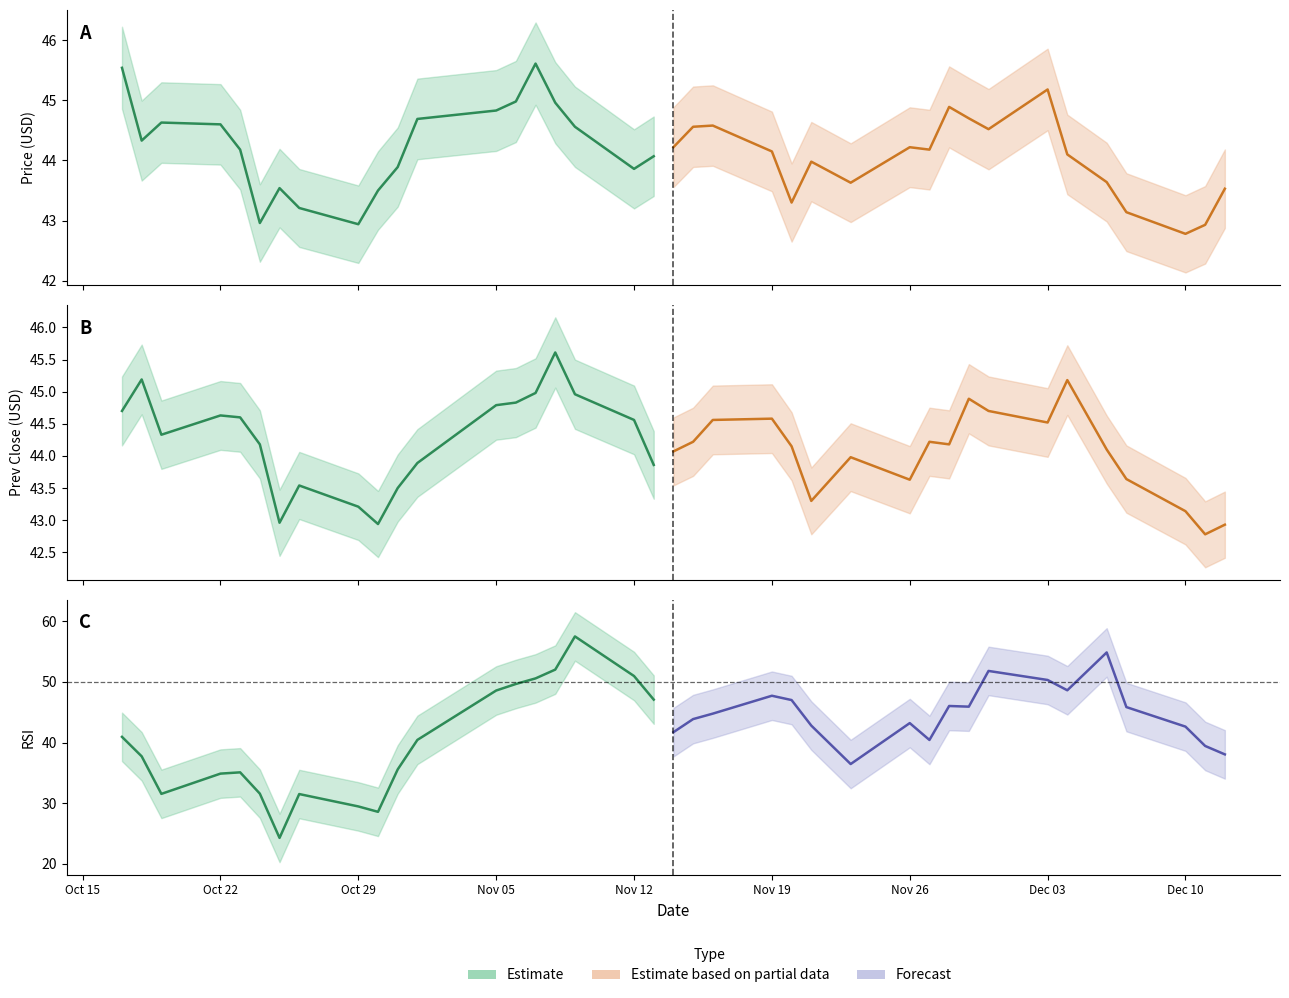

What are all the series names shown in the legend?

Estimate, Estimate based on partial data, Forecast